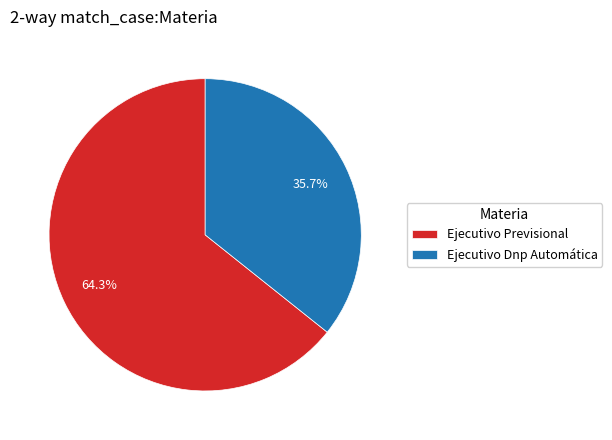

Does Ejecutivo Dnp Automática represent more than half of the total?

No